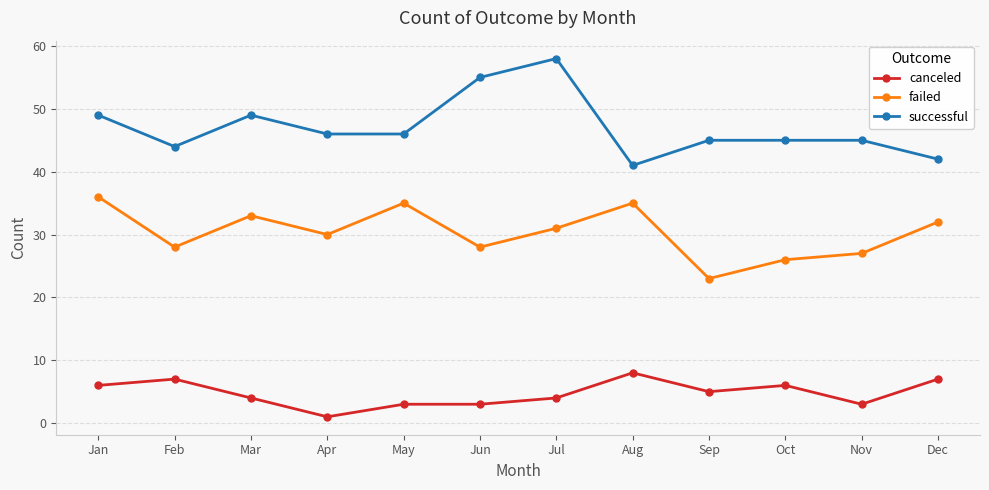

At which category is the sum across all series the highest?

Jul